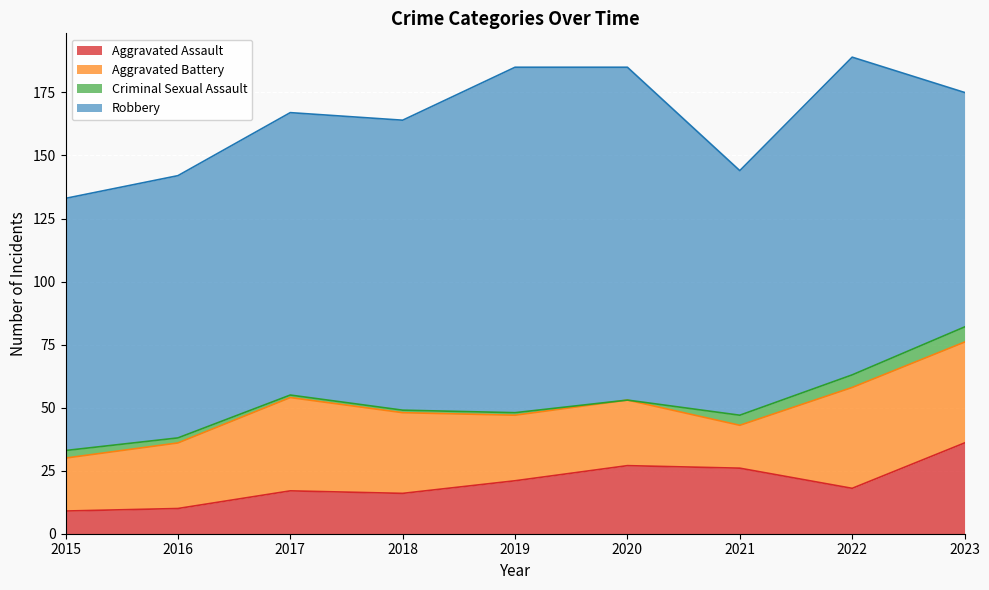

Count the Aggravated Battery values in the range 26 to 37.

5